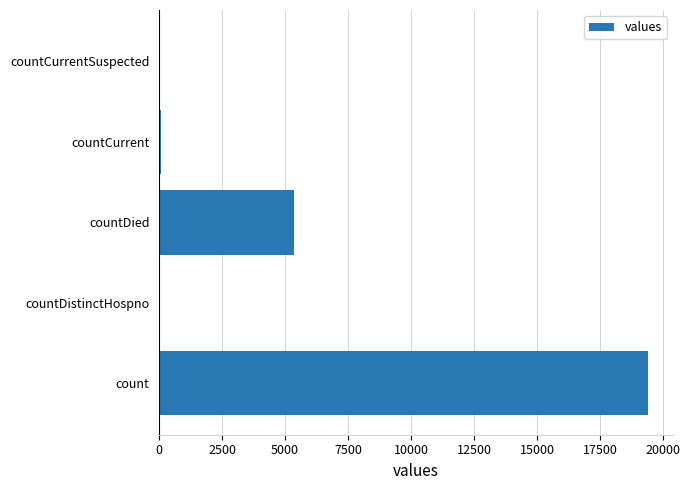

Are the bars horizontal?

Yes